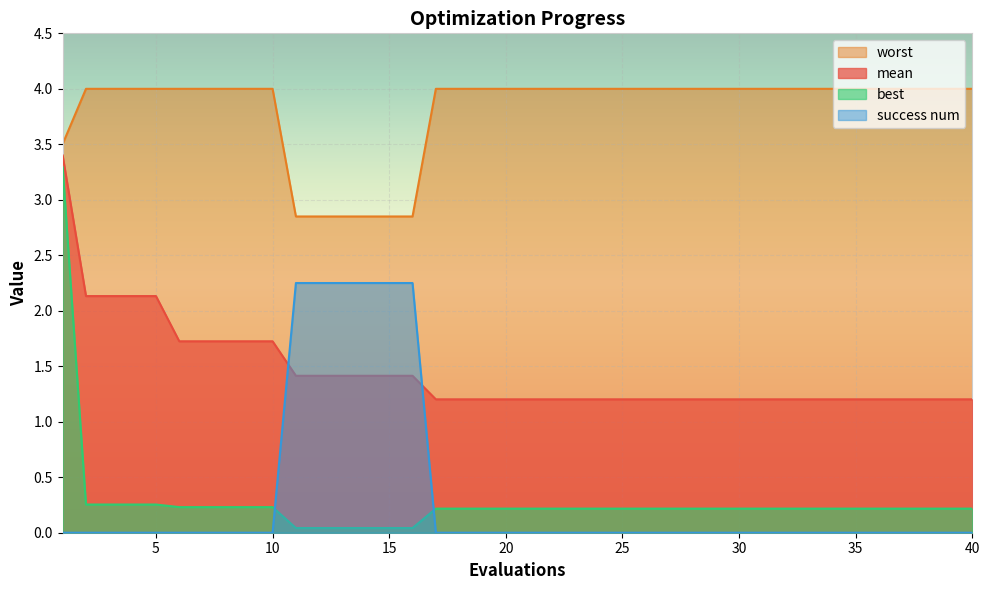

Is the value of success num at 39 greater than the value of best at 22?

No